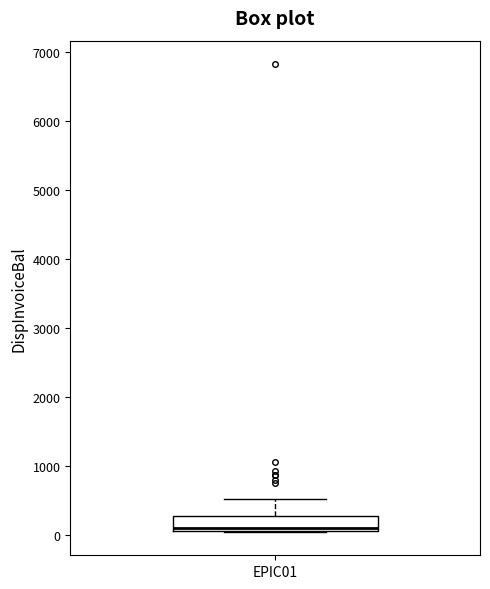

Where is the upper edge of the box for EPIC01 on the y-axis? The values are not printed on the chart, so give them approximately, as read against the axis.

300